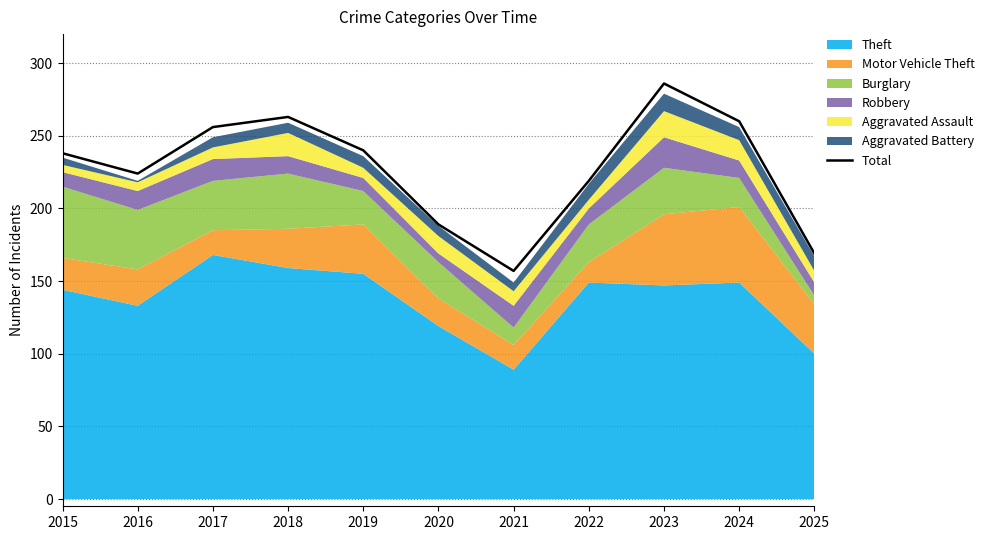

What is the ratio of the value at 2016 to the value at 2019?

0.9